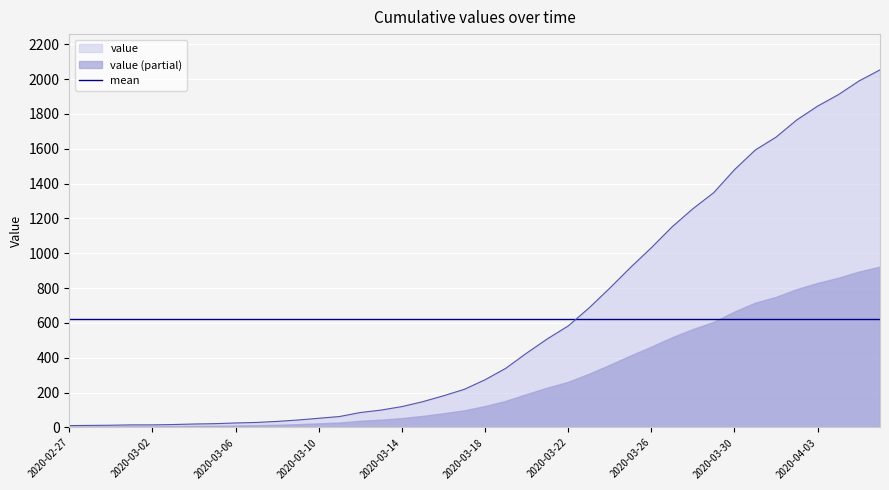

Where is the data nearest to the value 1032?

2020-03-26